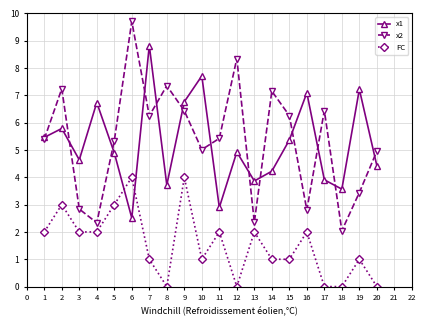

Does the chart have visible grid lines?

Yes